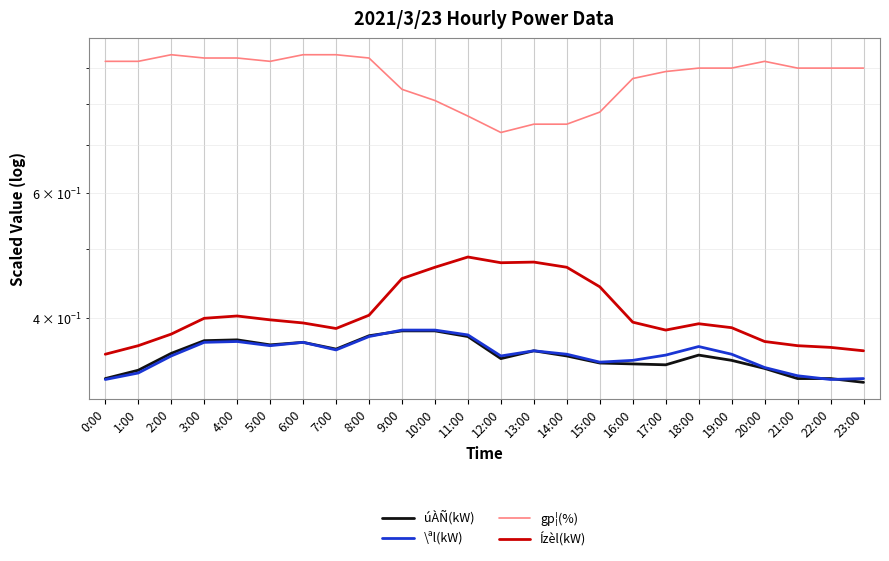

What position from the left is 18:00?

19